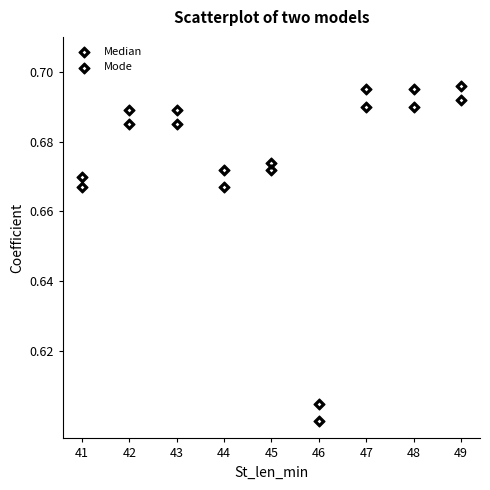

Count the number of points in this scatter plot.

18